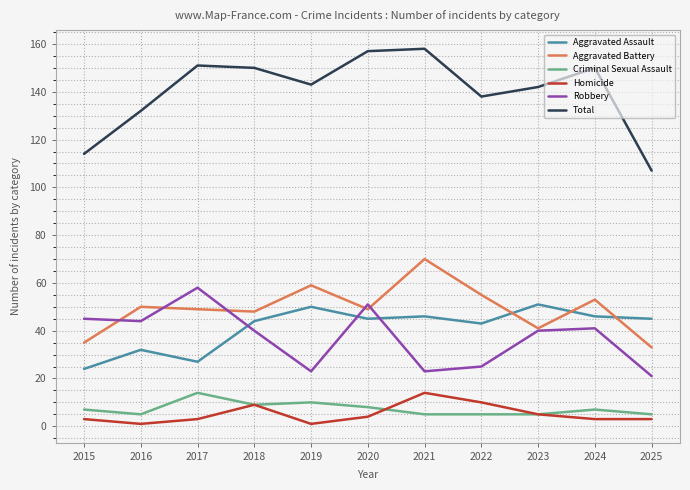

Where is the first local maximum for Robbery?

2017